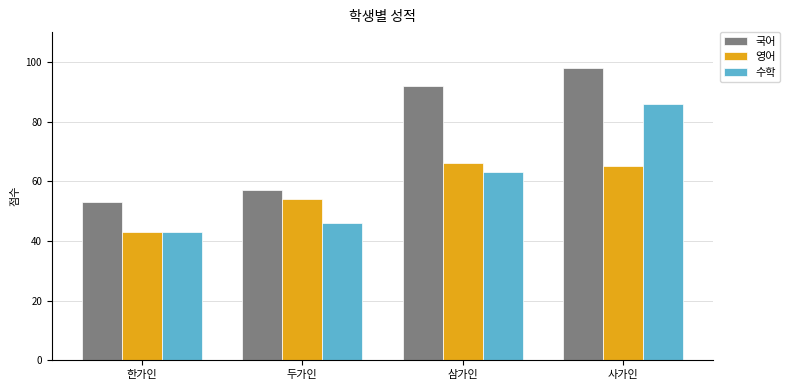

What are all the series names shown in the legend?

국어, 영어, 수학